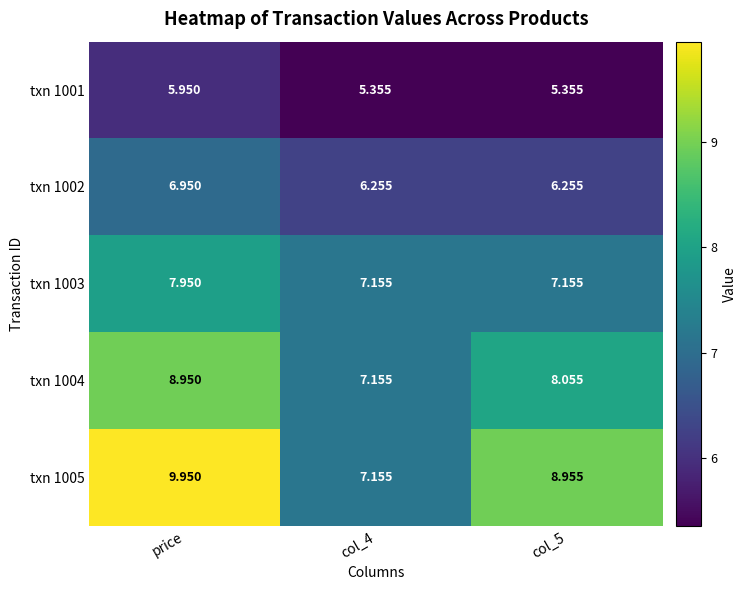

Rank the series at col_5 from highest to lowest value.

txn 1005, txn 1004, txn 1003, txn 1002, txn 1001